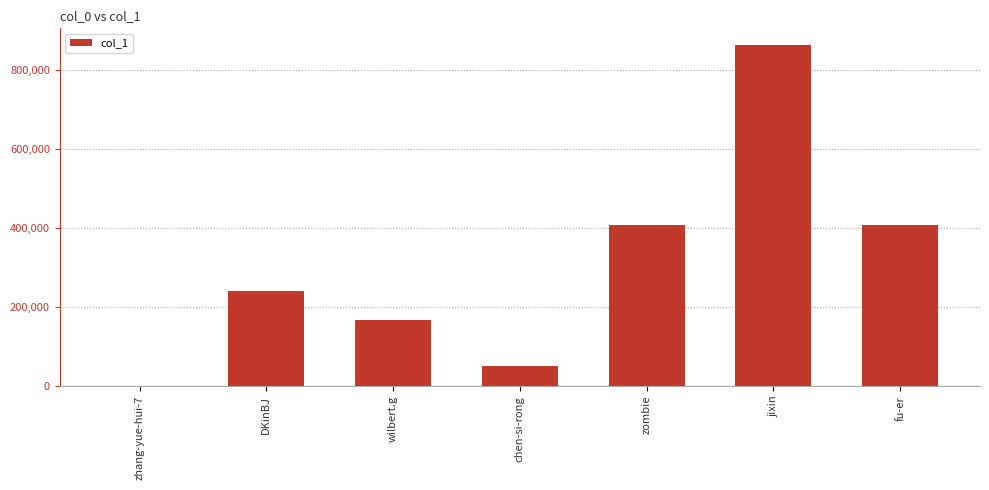

How many data points does each series have?

7